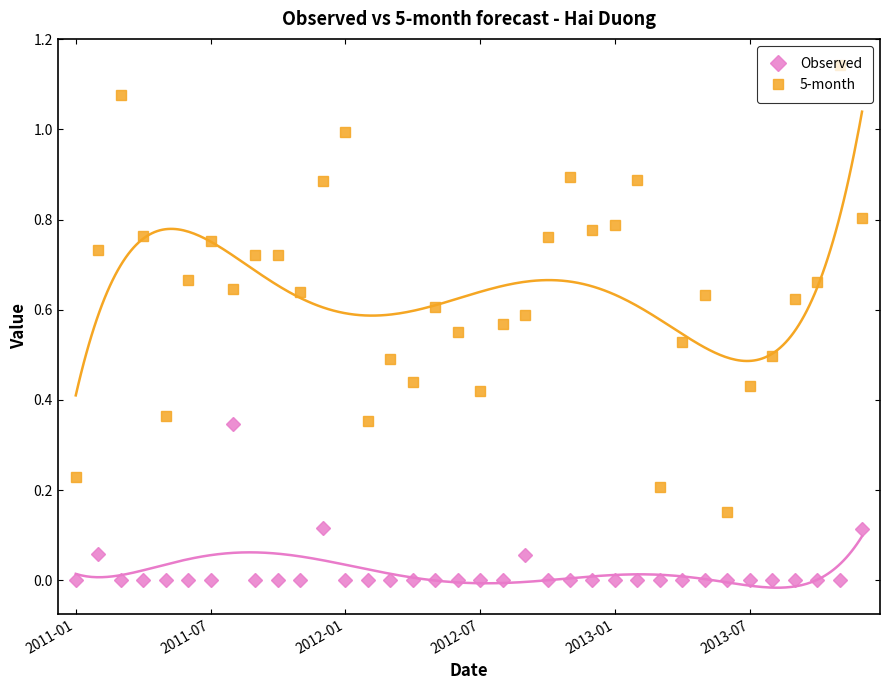

How many series are shown in this chart?

2